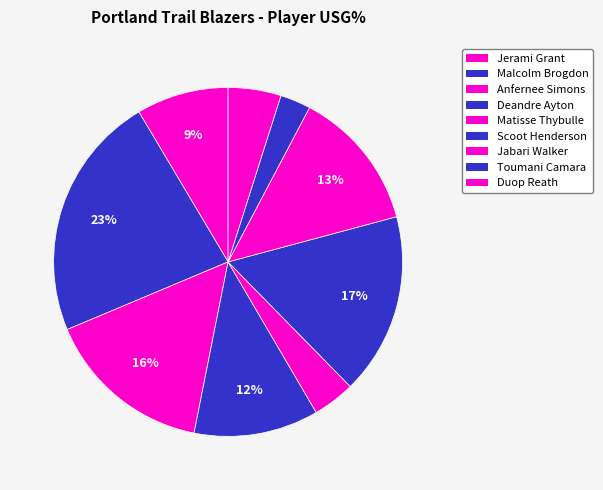

How many slices are in this pie chart?

9